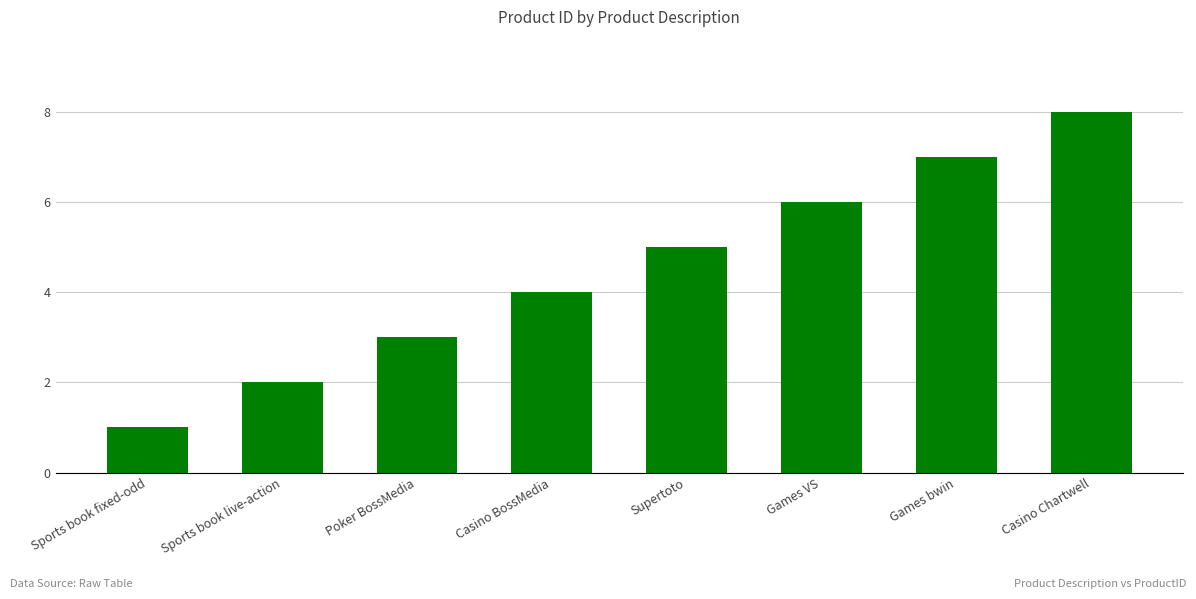

What is the value of the 3rd bar from the left?

3